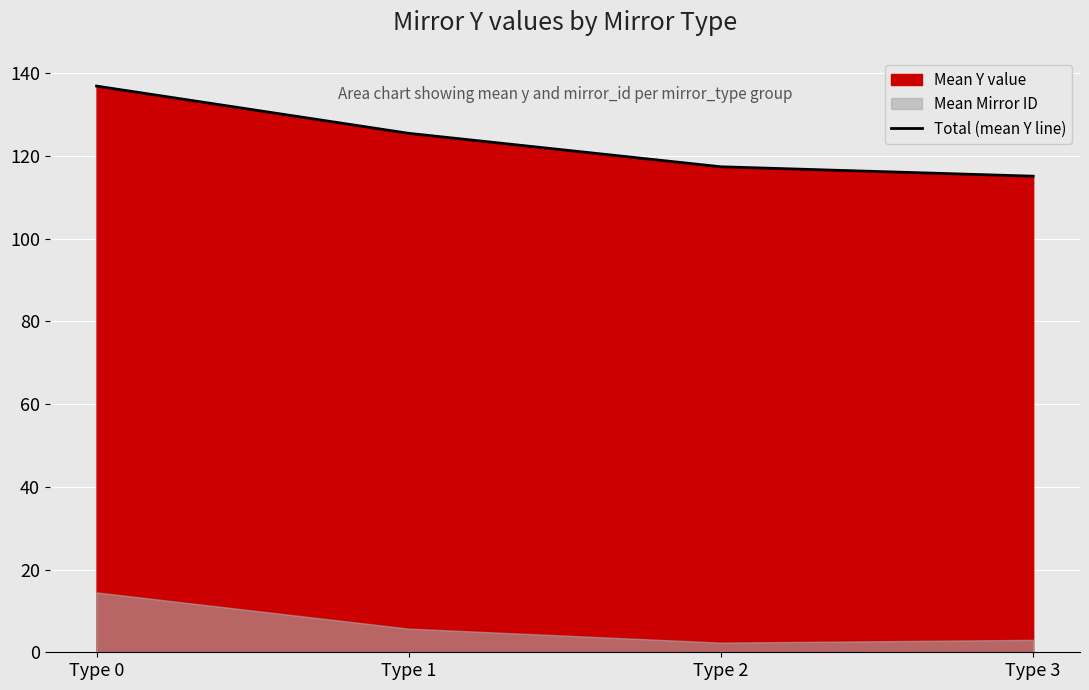

True or false: the data shows 117.4 at Type 2.

True